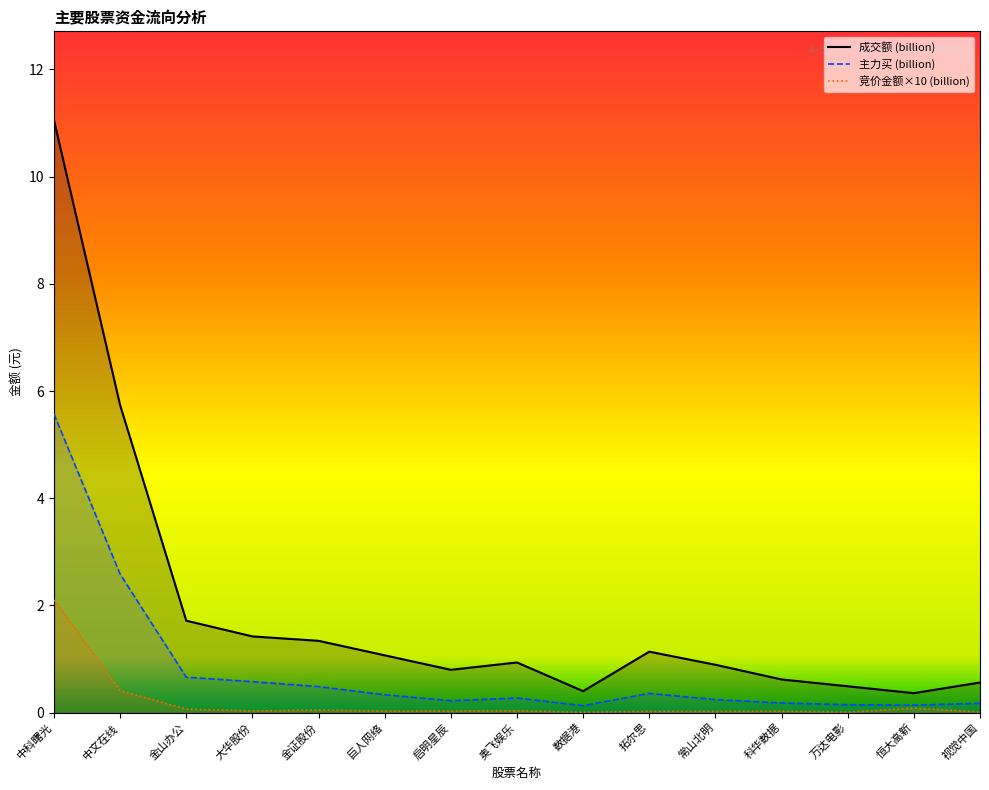

Where is the first local minimum for 成交额_line?

启明星辰